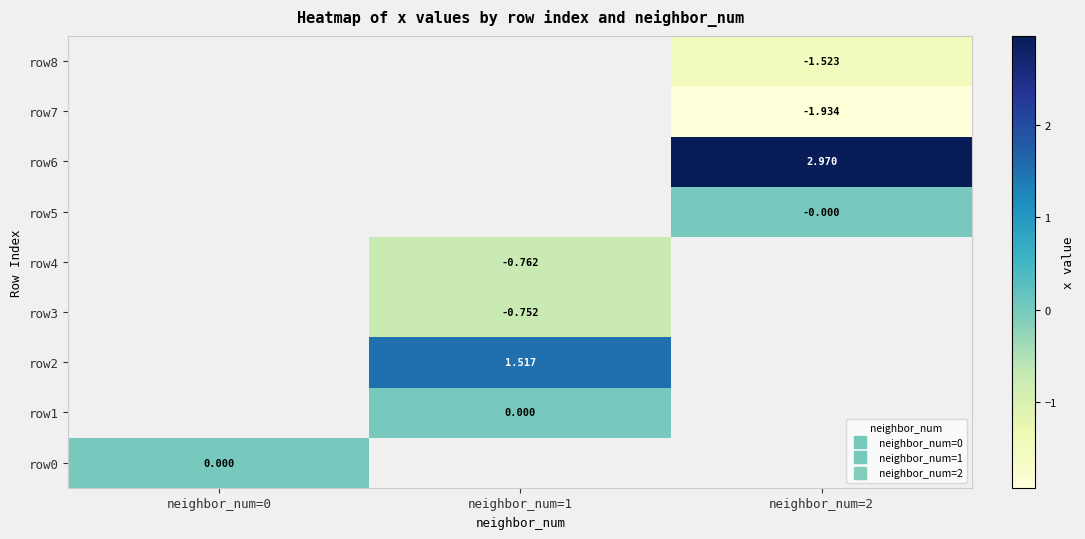

Which category has the highest value across all series?

neighbor_num=2